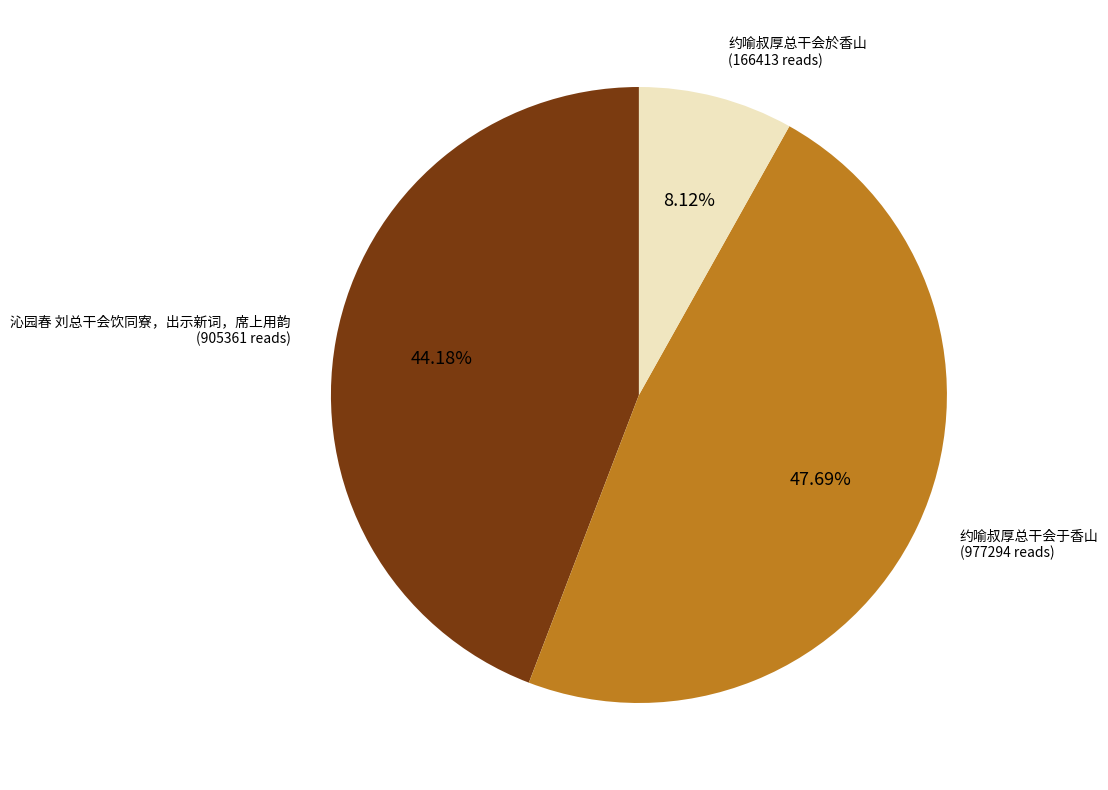

Is there any slice that represents more than half of the pie?

No